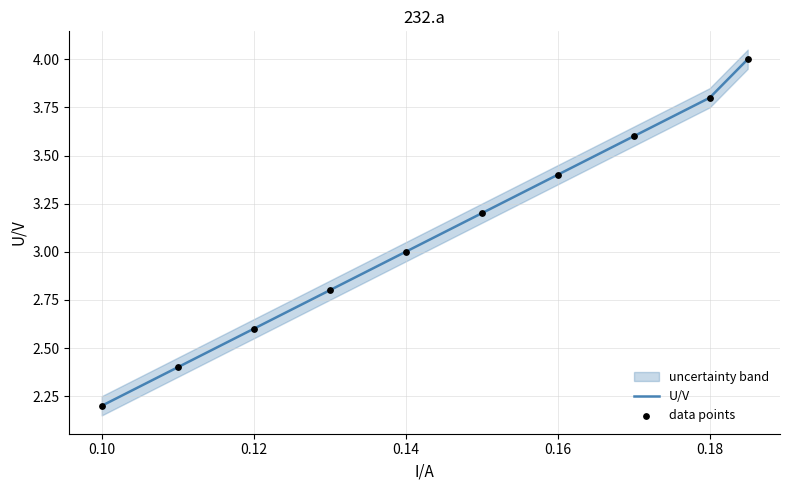

Which series reaches the minimum Y coordinate?

U/V